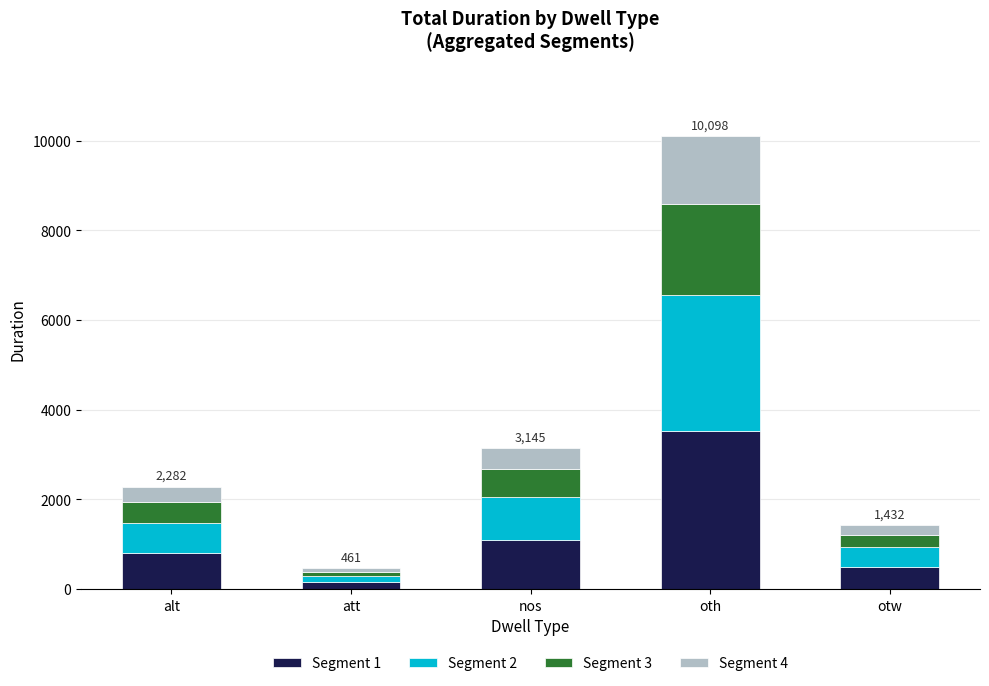

What is the total value across all series at oth?

10098.0